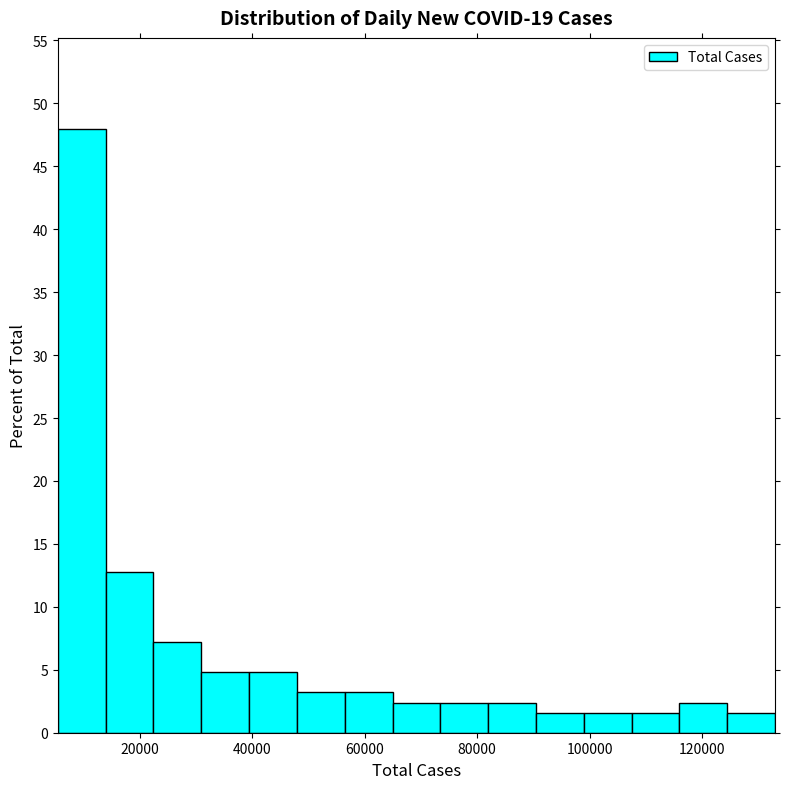

Reading left to right, transcribe this chart: for each bar, give the range it covers on the x-axis and its height. Neither the bar edges nor the heights are printed on the chart, so give them approximately, as read against the axes.

6000 to 14000: 48.0
14000 to 22000: 13.0
22000 to 30000: 7.0
30000 to 40000: 5.0
40000 to 48000: 5.0
48000 to 56000: 3.0
56000 to 64000: 3.0
64000 to 74000: 2.5
74000 to 82000: 2.5
82000 to 90000: 2.5
90000 to 98000: 1.5
98000 to 108000: 1.5
108000 to 116000: 1.5
116000 to 124000: 2.5
124000 to 134000: 1.5